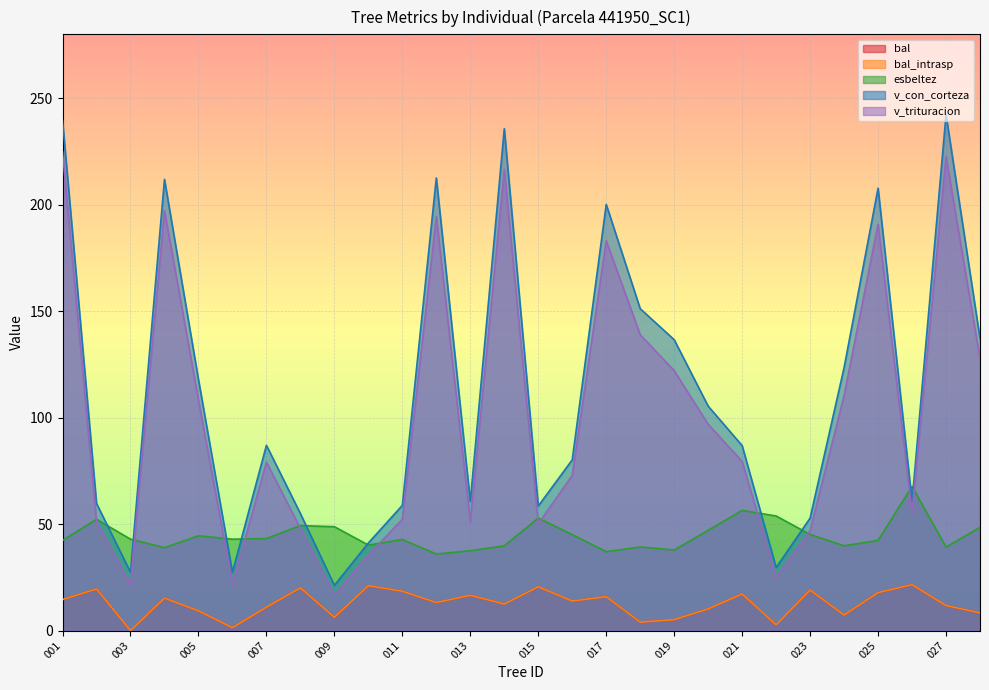

How many interior local valleys does the v_con_corteza series have?

7